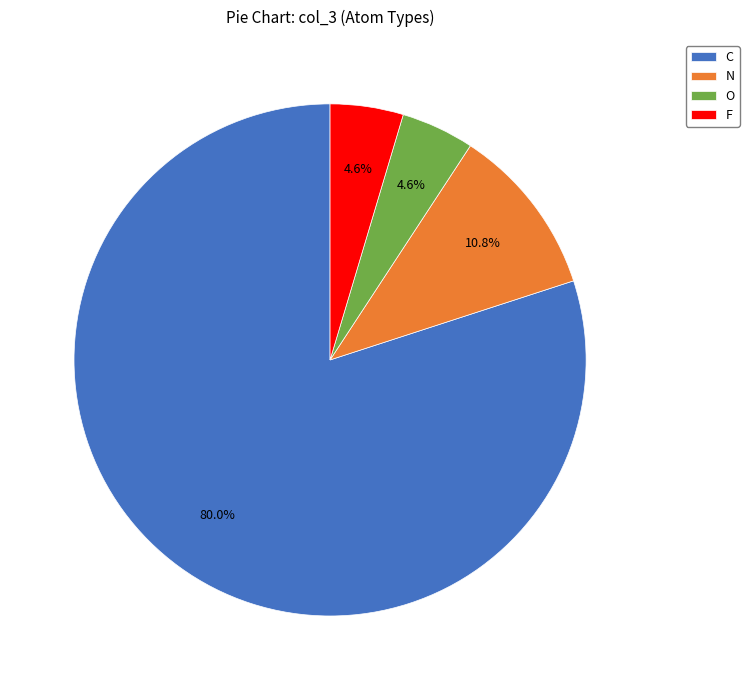

What percentage is NOT represented by N?

89.2%